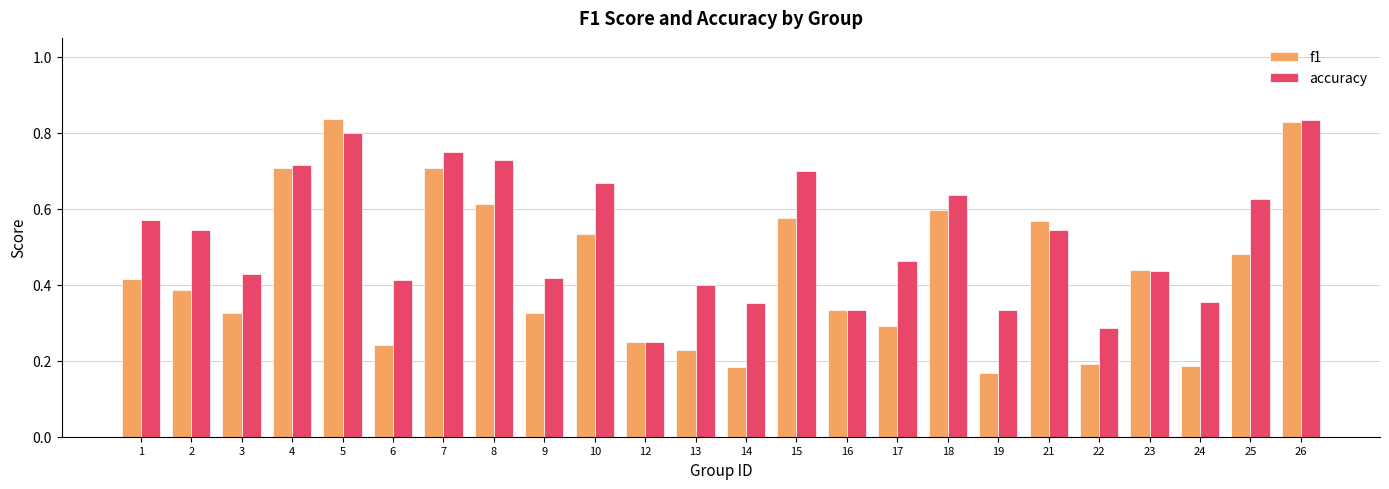

Where is accuracy nearest to the value 0?

12